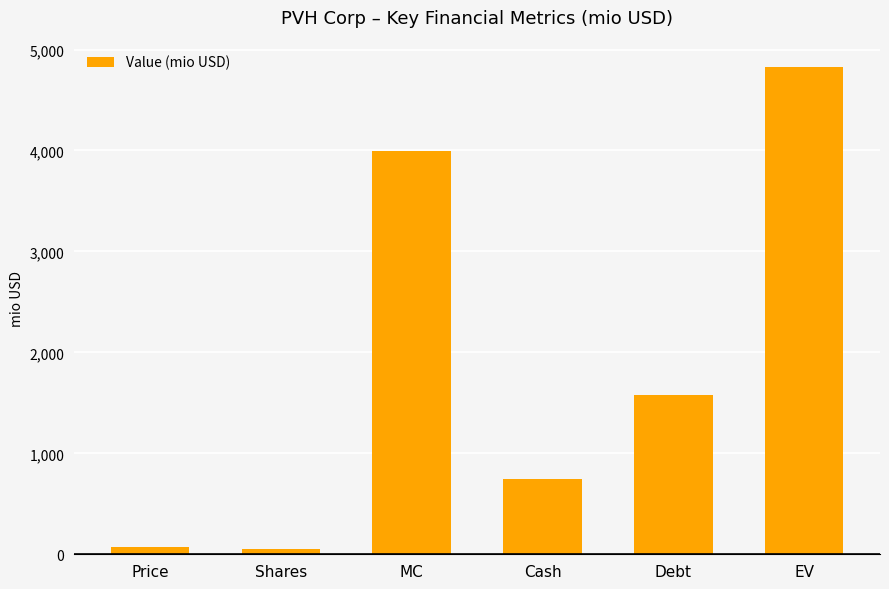

What is the label of the 6th bar from the left?

EV